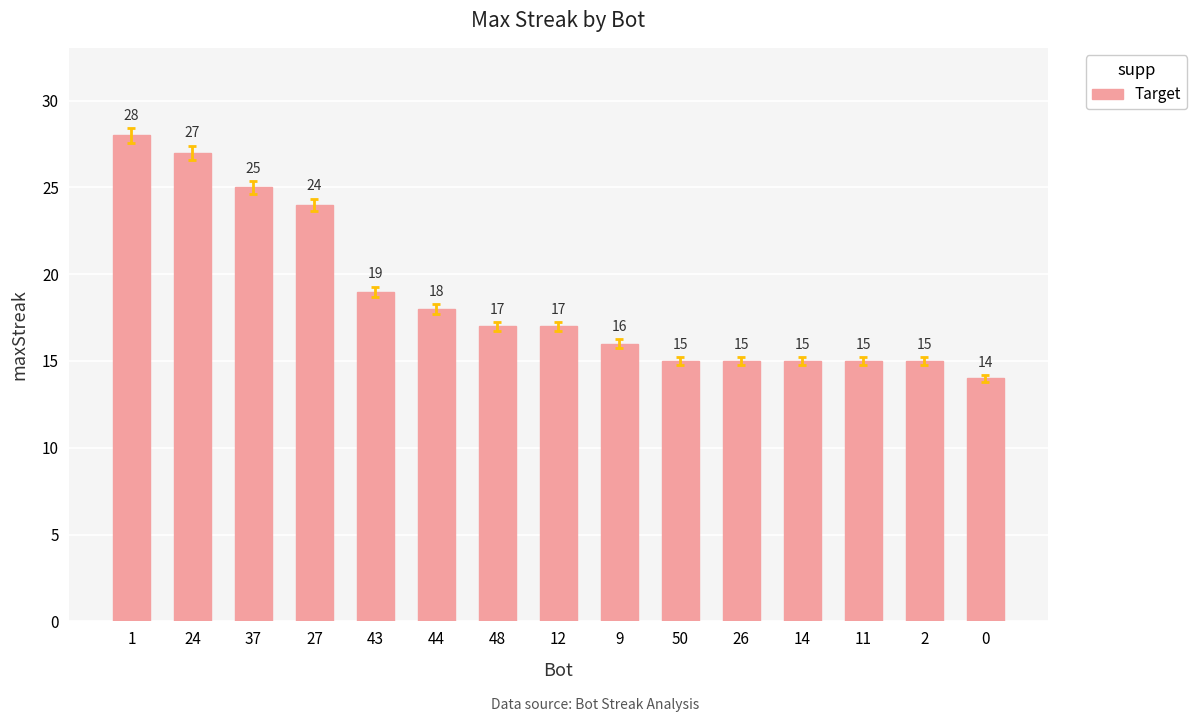

Where is the data nearest to the value 21?

43